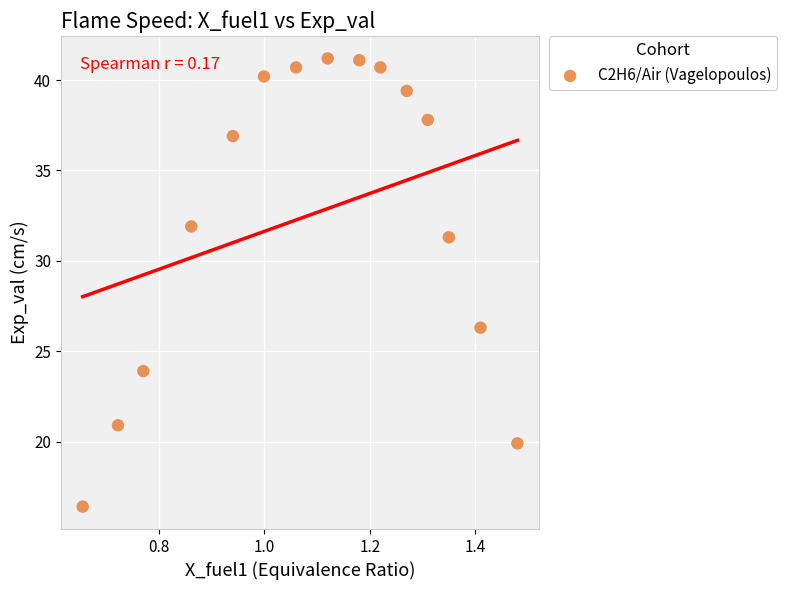

What Y value in the scatter plot is closest to 28?

26.3